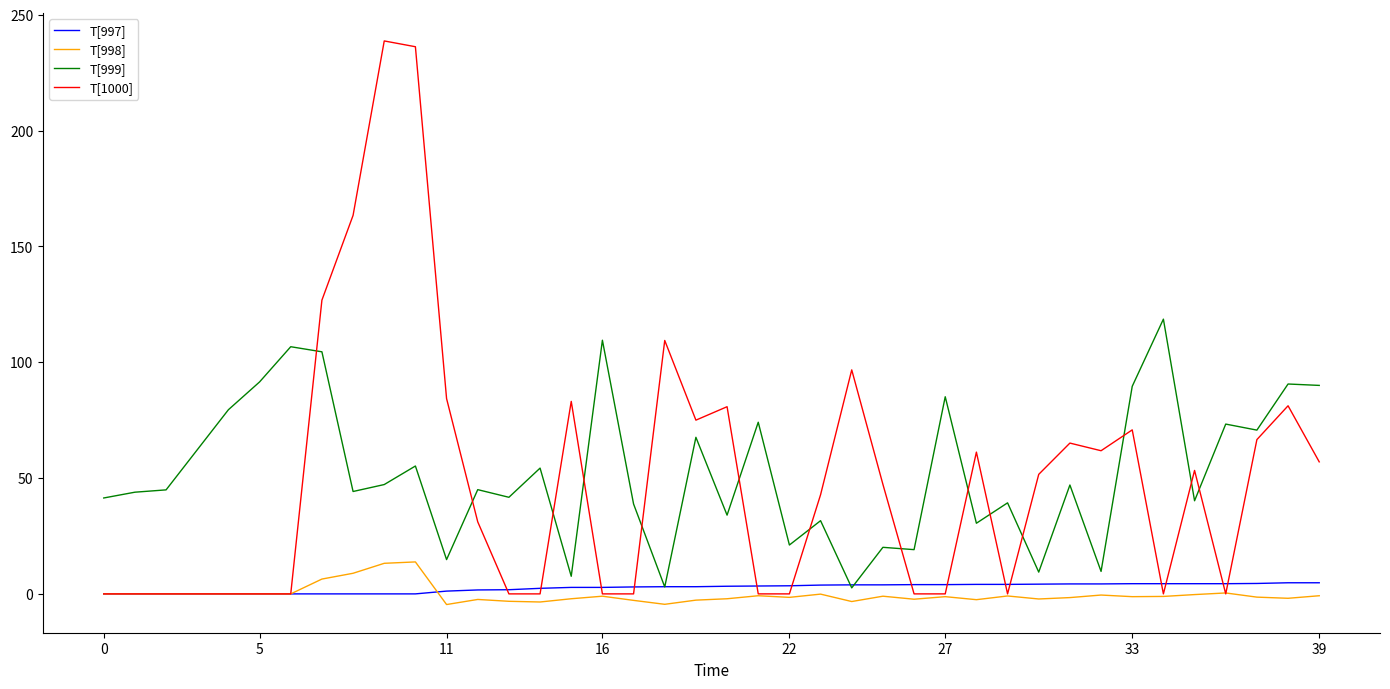

At how many categories does at least one series exceed 202?

2